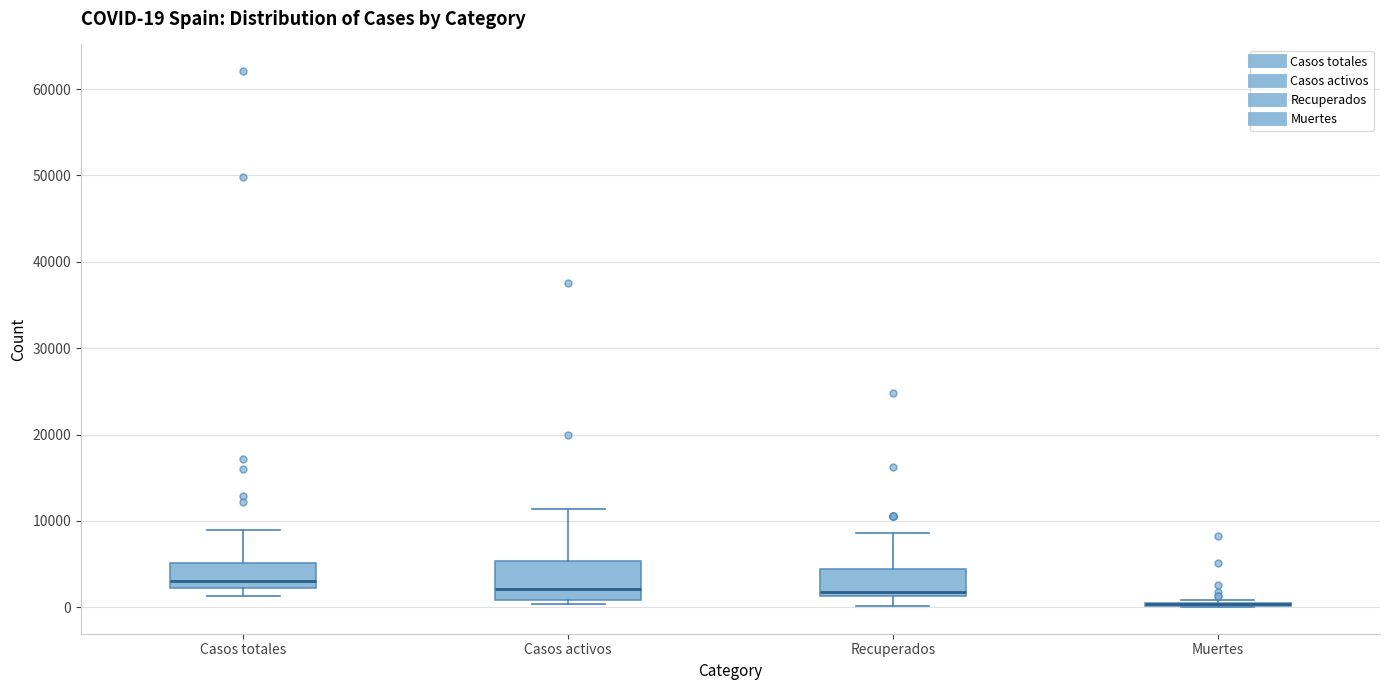

Comparing the boxes themselves (not the whiskers), which one is the tallest?

Casos activos